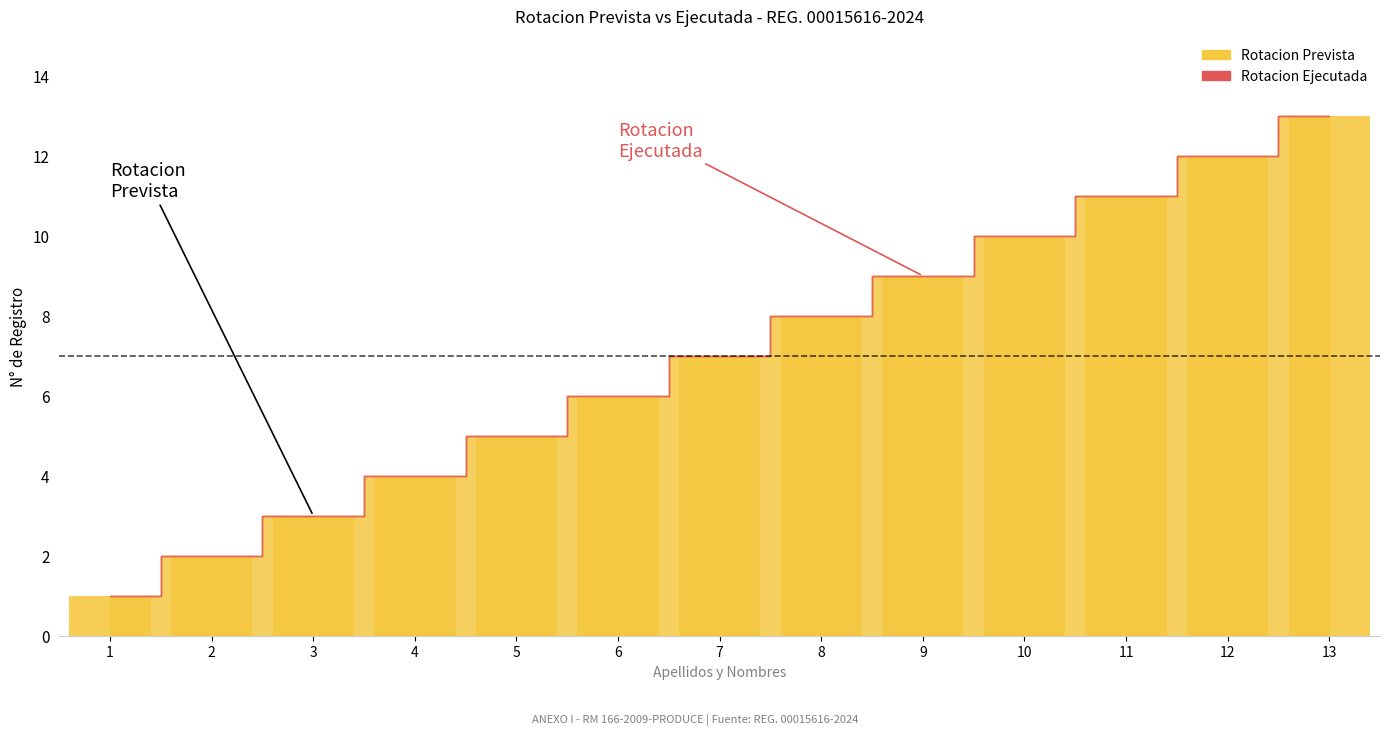

What is the change in value from 6 to 9?

+3